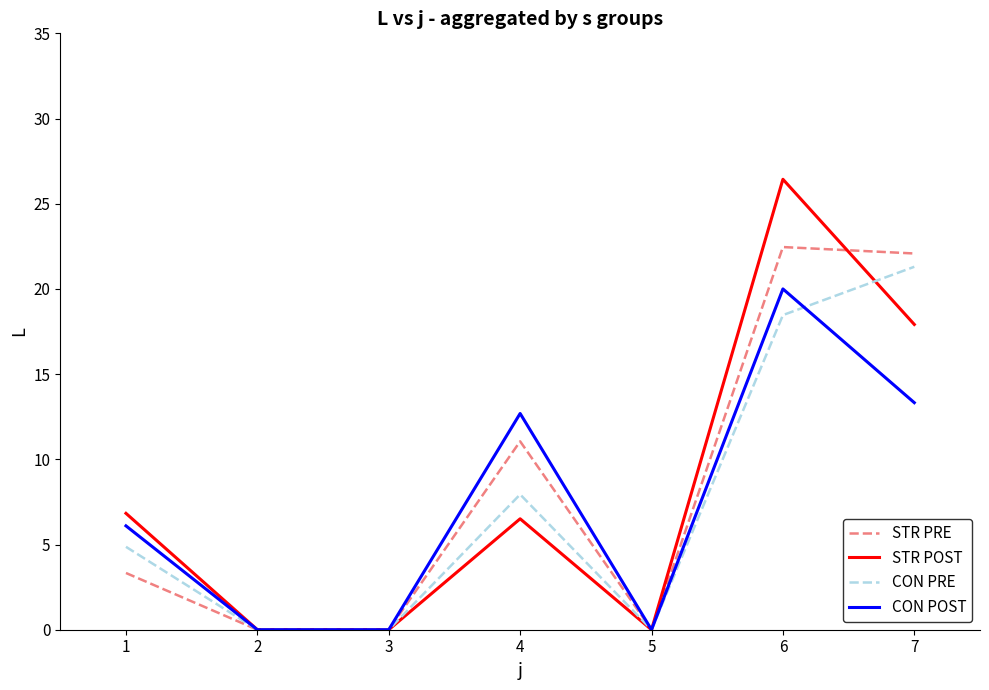

Reading left to right, extract all data points from this chart.

STR PRE: 3.3	0.0	0.0	11.1	0.0	22.5	22.1
STR POST: 6.8	0.0	0.0	6.5	0.0	26.4	17.9
CON PRE: 4.9	0.0	0.0	7.9	0.0	18.5	21.3
CON POST: 6.1	0.0	0.0	12.7	0.0	20.0	13.3